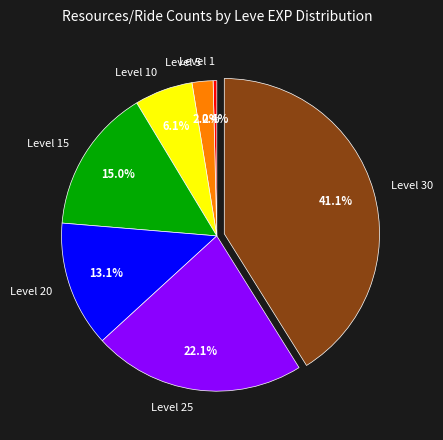

How many slices are in this pie chart?

7